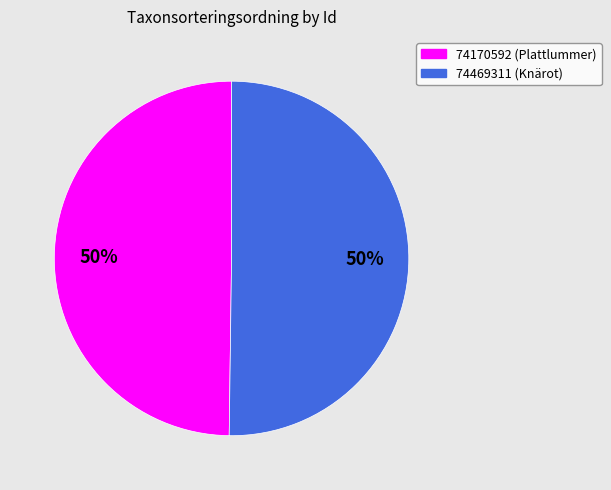

What is the ratio of the value at 74170592 to the value at 74469311?

1.0